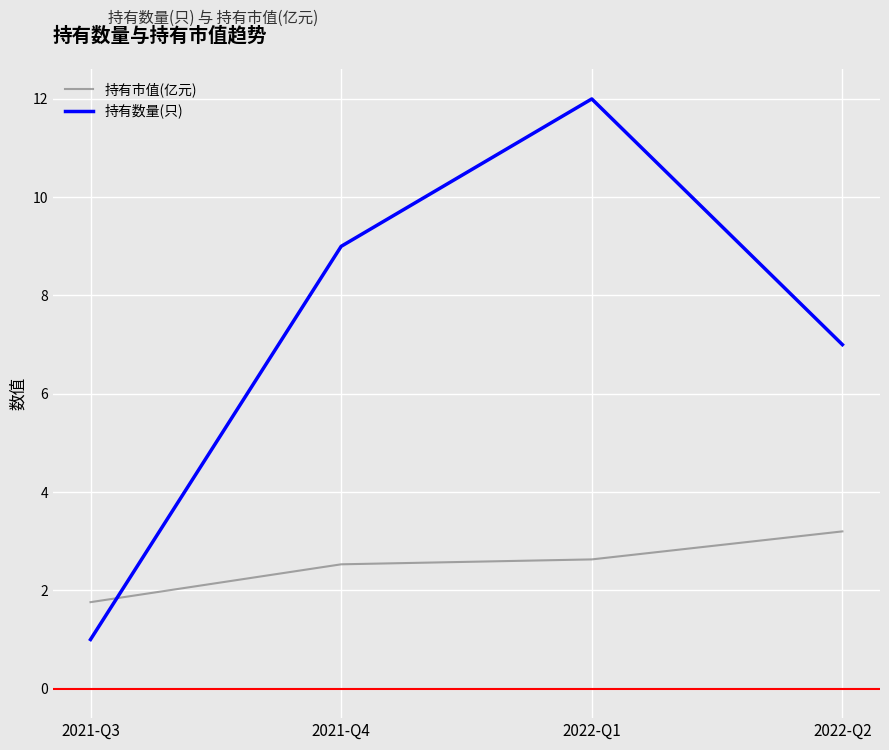

What is the sum of all 持有数量(只) values?

29.0